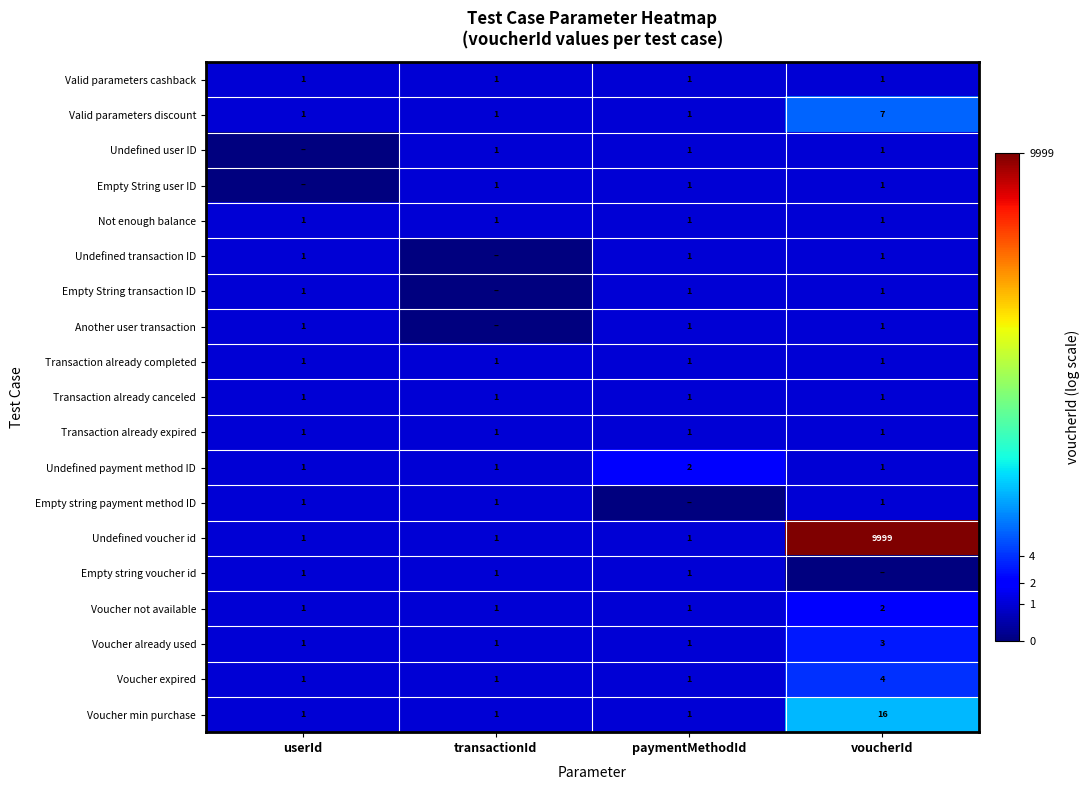

What is the sum of all Transaction already expired values?

4